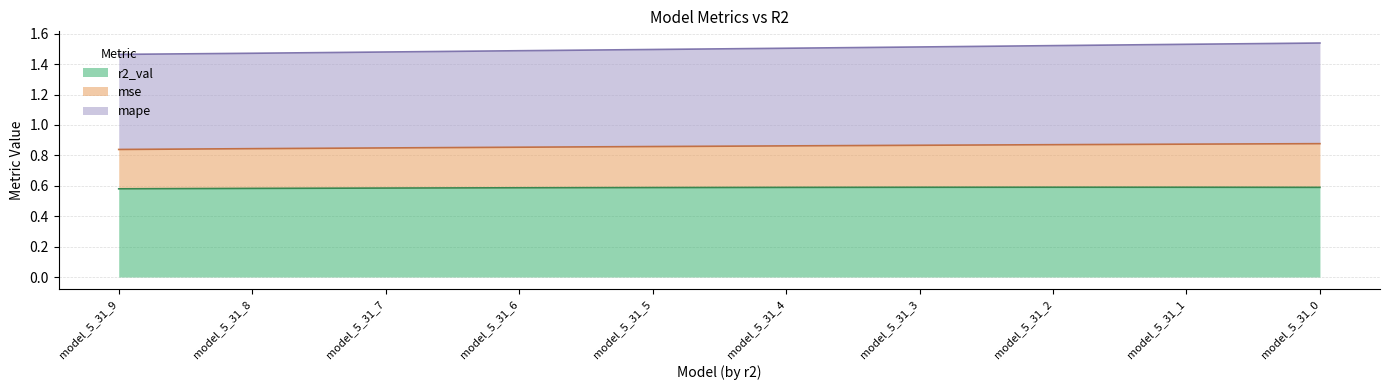

Between model_5_31_8 and model_5_31_7, which series saw the biggest shift?

mse